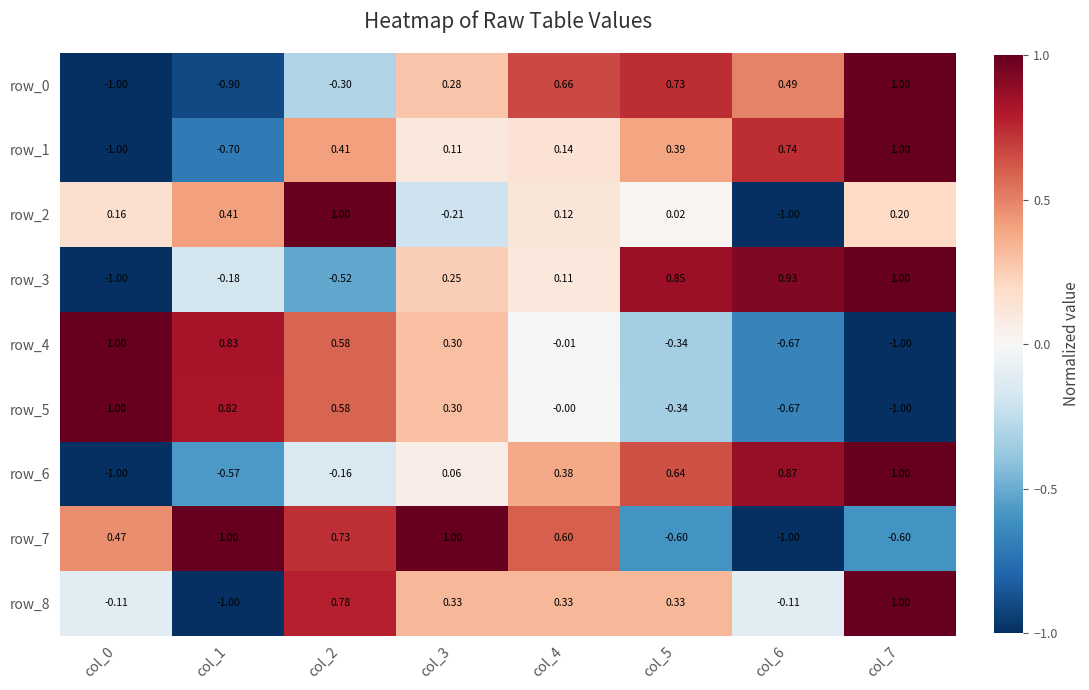

Which series changed the most between col_5 and col_6?

row_2